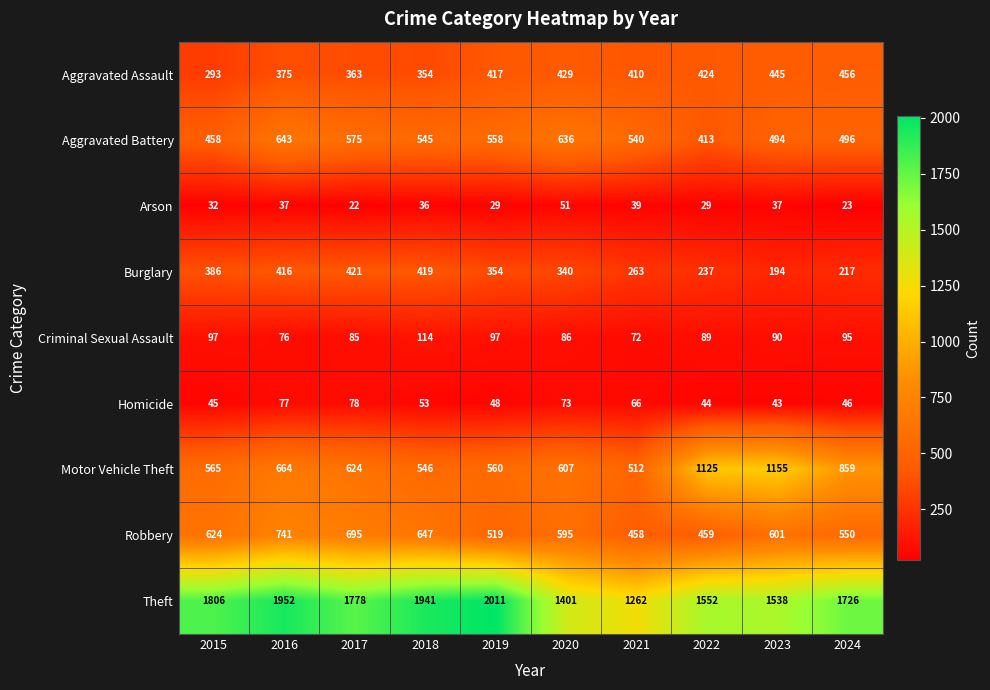

Between 2015 and 2018, which series saw the biggest shift?

Theft